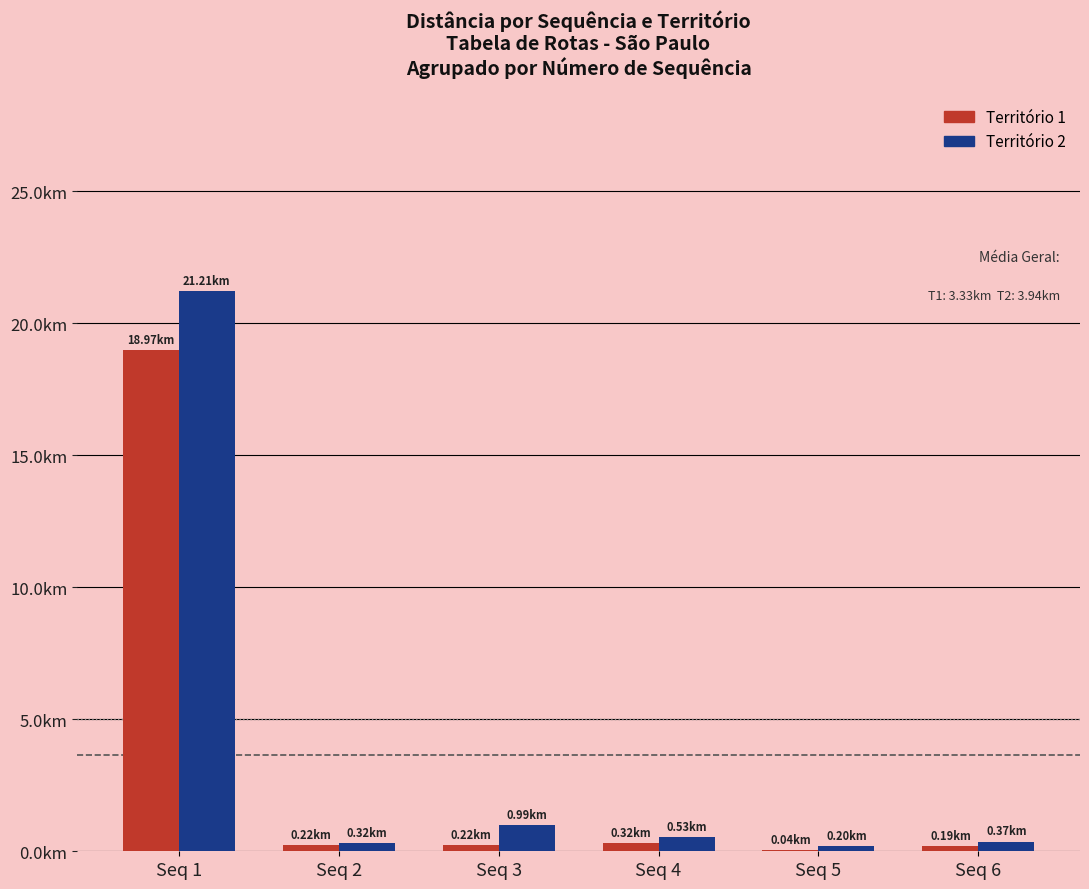

Are the bars horizontal?

No